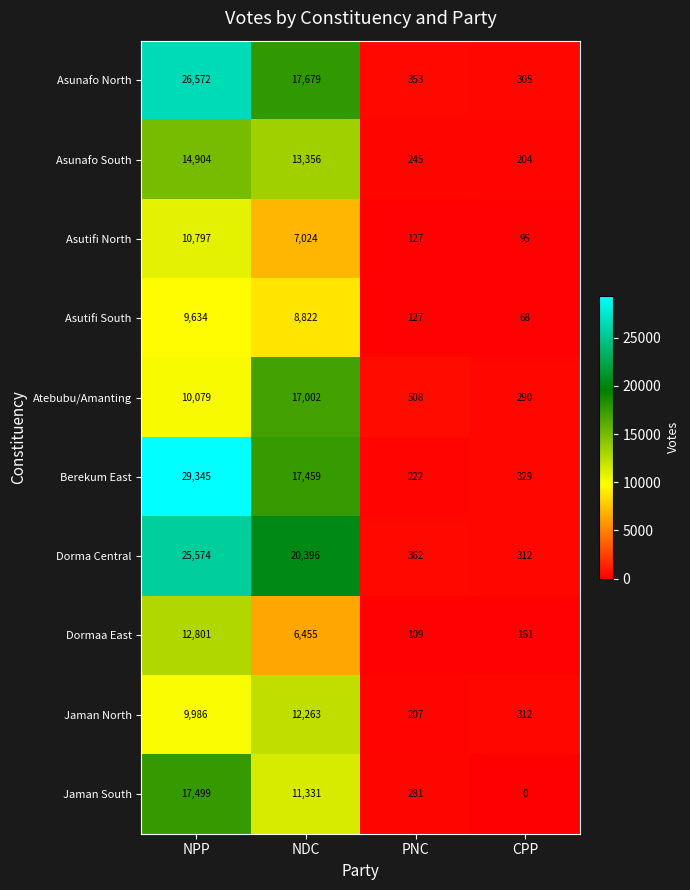

What is the difference between the second highest and minimum values in the Berekum East series?

17237